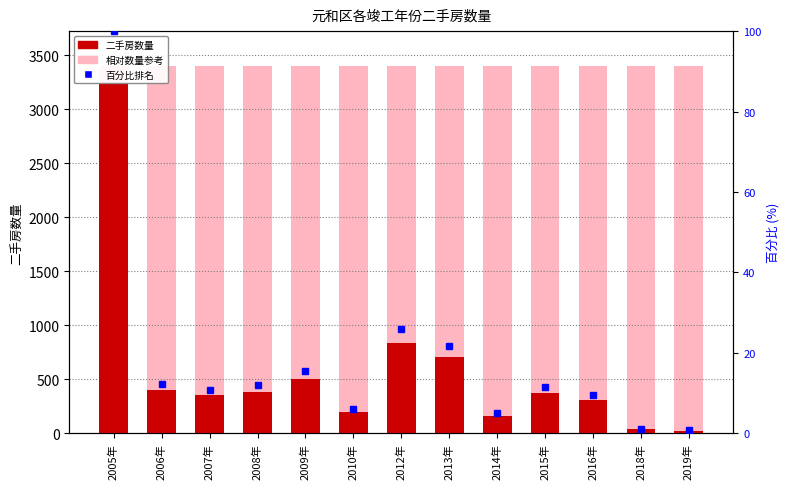

Where is the data nearest to the value 1632?

2012年